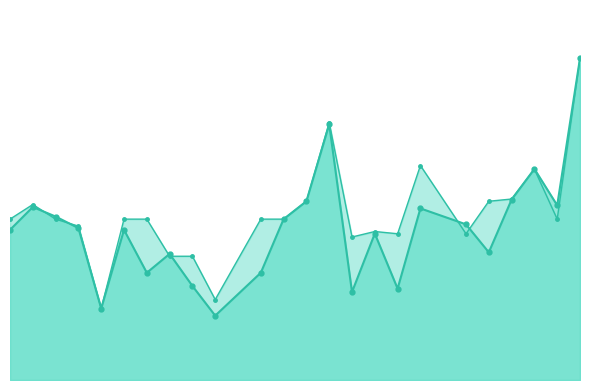

Rank the categories by f1_line value from highest to lowest.

23, 13, 21, 20, 12, 22, 1, 17, 2, 11, 18, 3, 0, 5, 15, 19, 7, 6, 10, 8, 16, 14, 4, 9